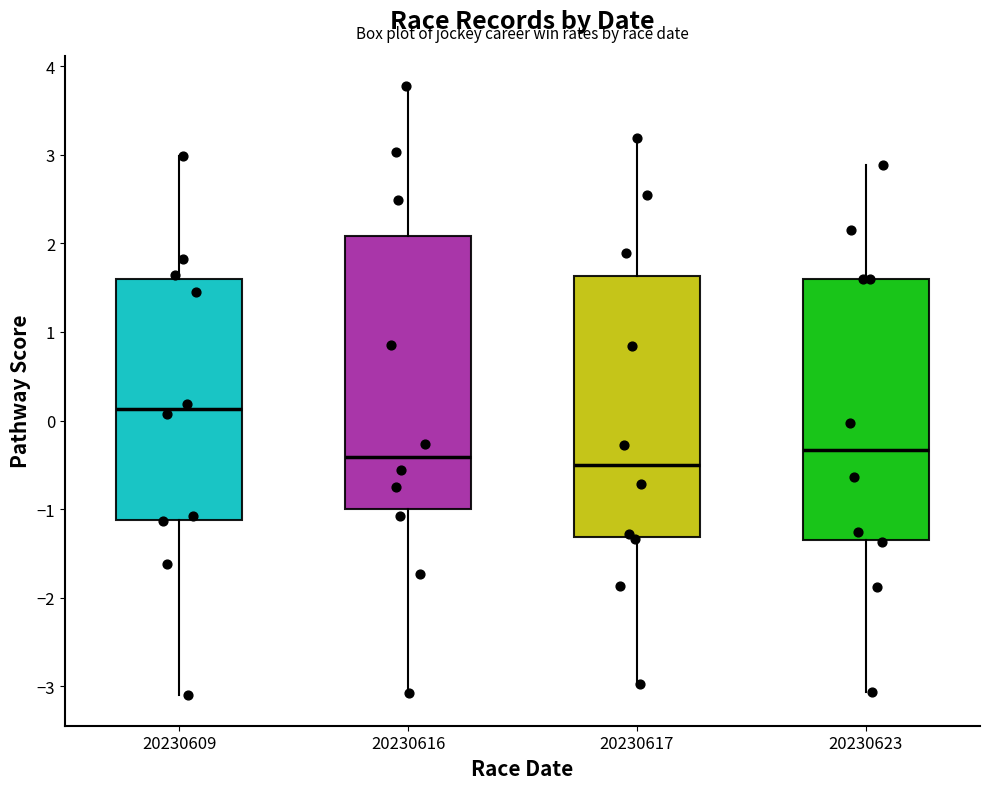

Reading left to right, transcribe this box plot: for each box, give where its median line is, the range the box spans, and where its two whiskers end, as read against the y-axis. The values are not printed on the chart, so give them approximately, as read against the axis.

20230609: median 0.1, box -1.1 to 1.6, whiskers -3.1 to 3.0
20230616: median -0.4, box -1.0 to 2.1, whiskers -3.1 to 3.8
20230617: median -0.5, box -1.3 to 1.6, whiskers -3.0 to 3.2
20230623: median -0.3, box -1.3 to 1.6, whiskers -3.1 to 2.9